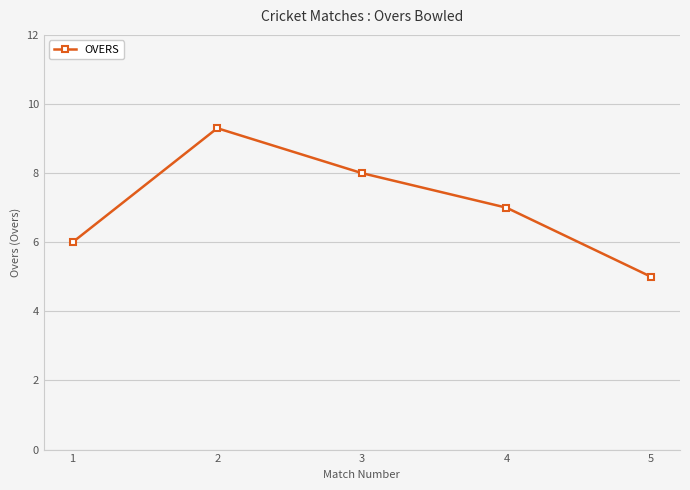

What is the value of the 5th point from the left?

5.0